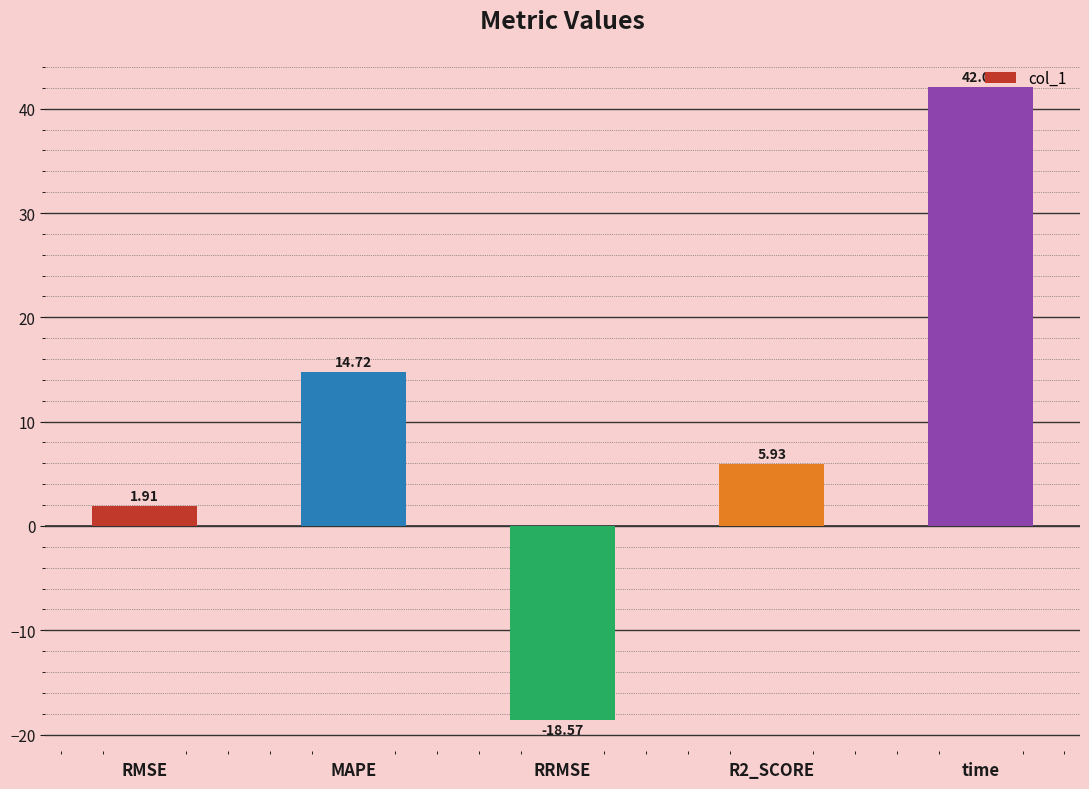

List the labels in order of value, smallest first.

RRMSE, RMSE, R2_SCORE, MAPE, time